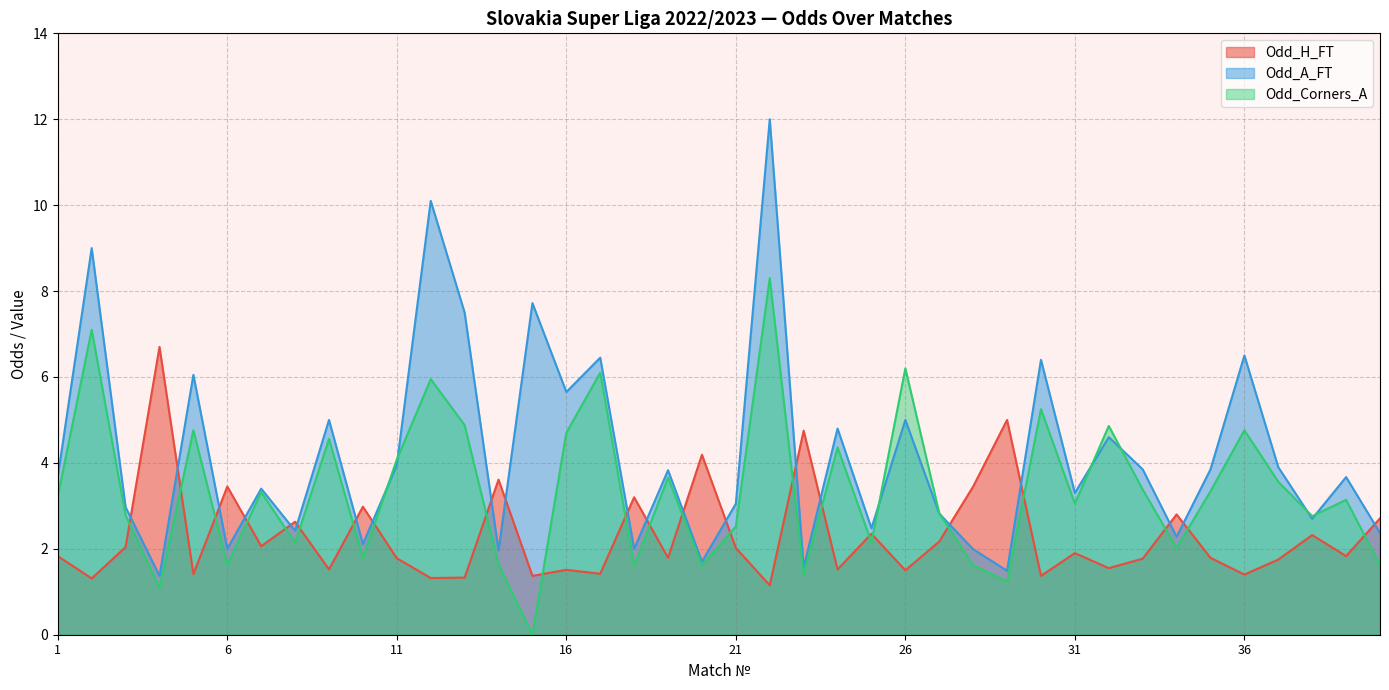

Count the number of data series in this chart.

3